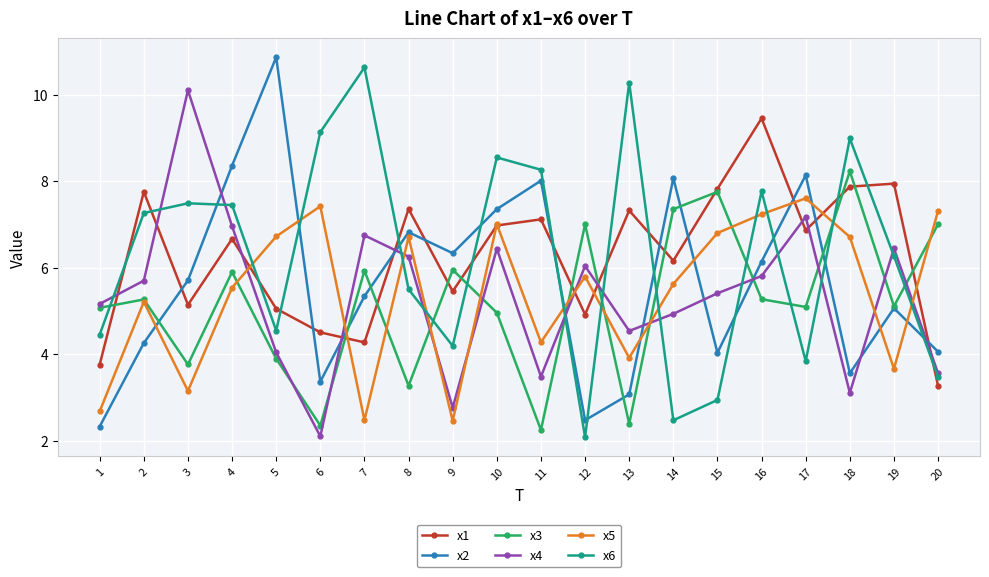

List the series in order of their peak value, highest first.

x2, x6, x4, x1, x3, x5